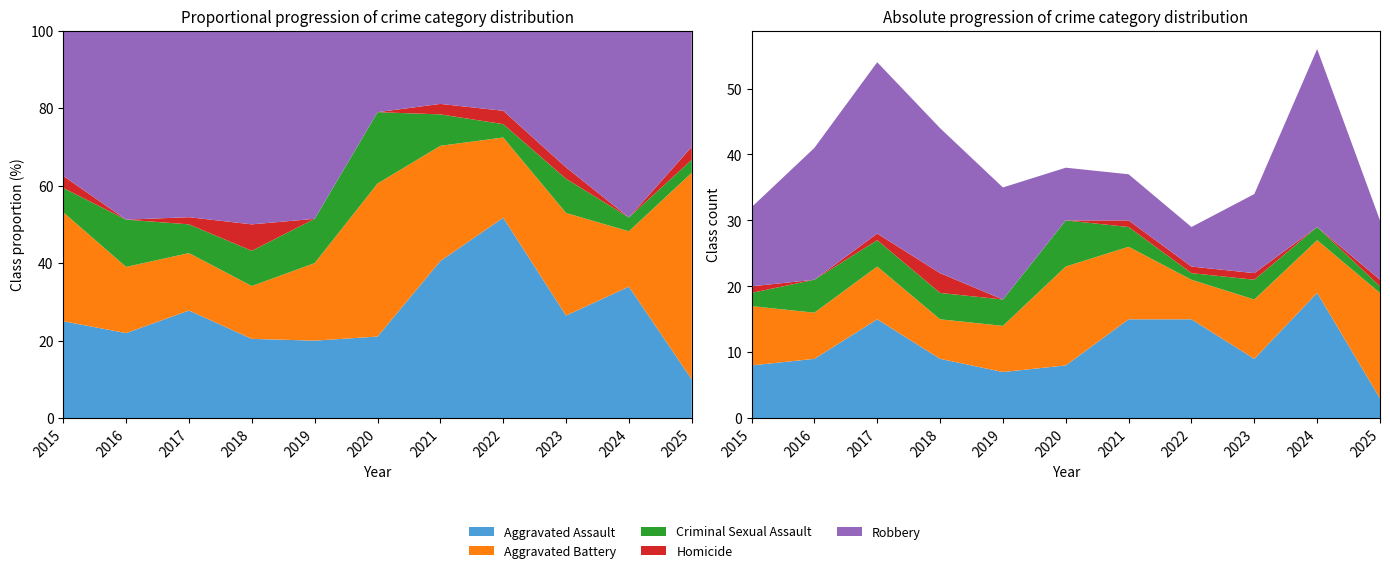

Reading left to right, what are all the values shown in this chart?

Aggravated Assault: 8	9	15	9	7	8	15	15	9	19	3
Aggravated Battery: 9	7	8	6	7	15	11	6	9	8	16
Criminal Sexual Assault: 2	5	4	4	4	7	3	1	3	2	1
Homicide: 1	0	1	3	0	0	1	1	1	0	1
Robbery: 12	20	26	22	17	8	7	6	12	27	9